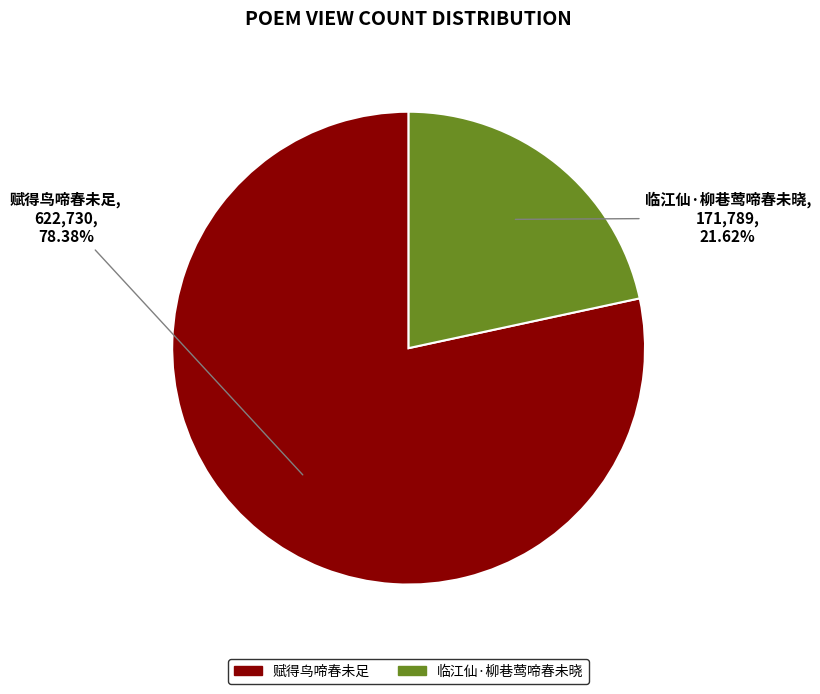

To the nearest percent, what is the difference between the largest and smallest slice percentages?

57%